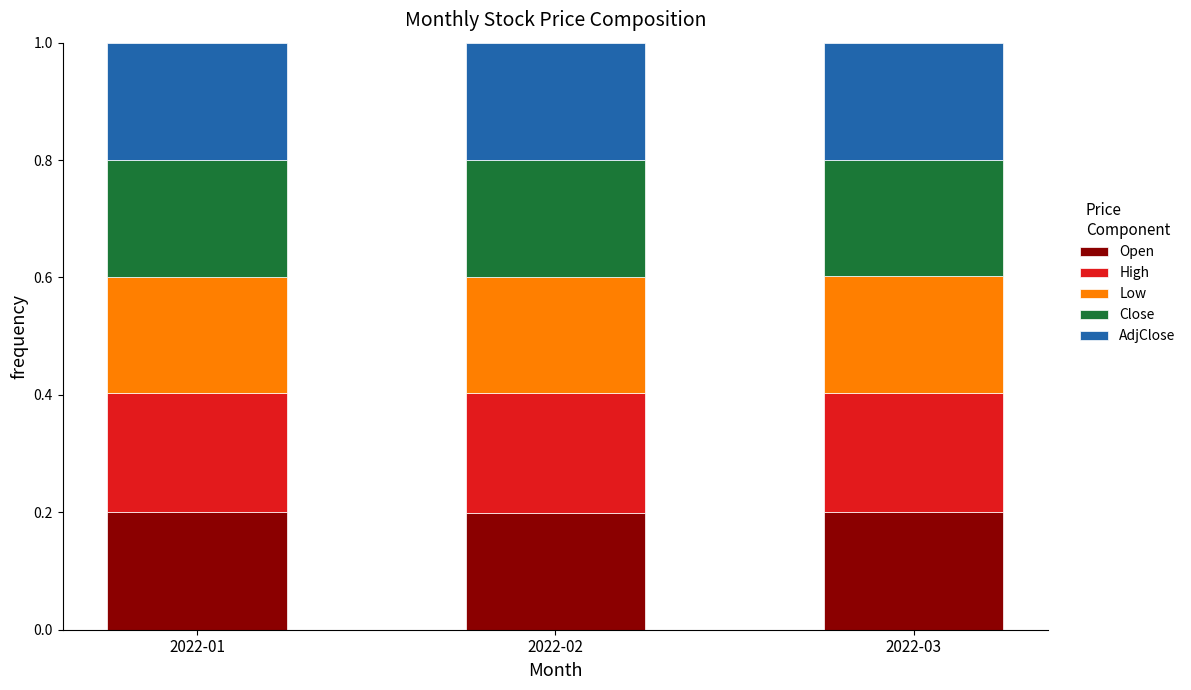

What is the sum of all Open values?

0.6